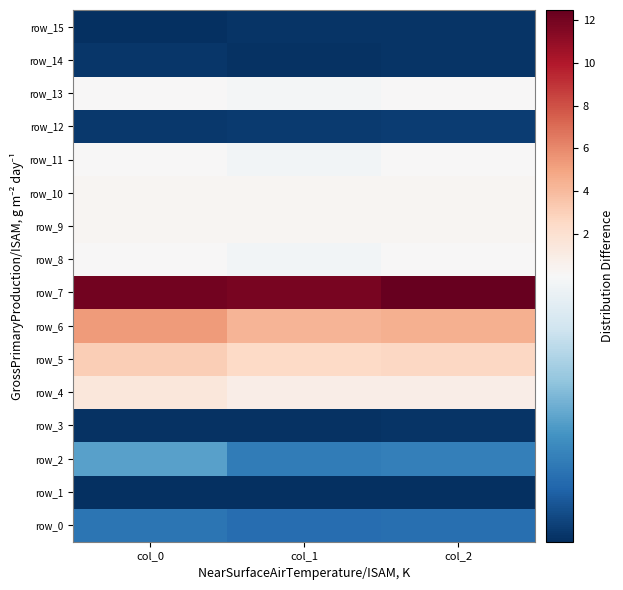

What is the total value across all series at col_1?

20.4